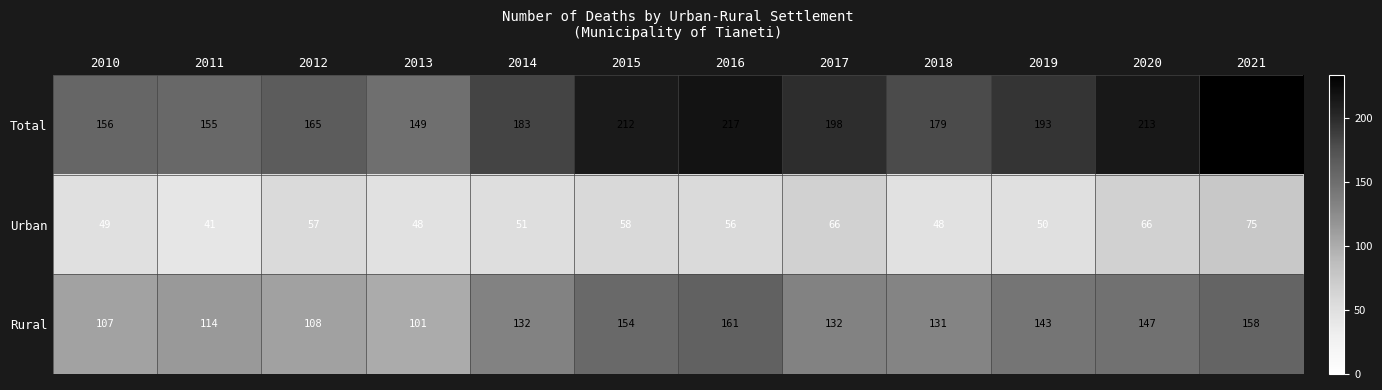

At how many categories does at least one series exceed 92?

12